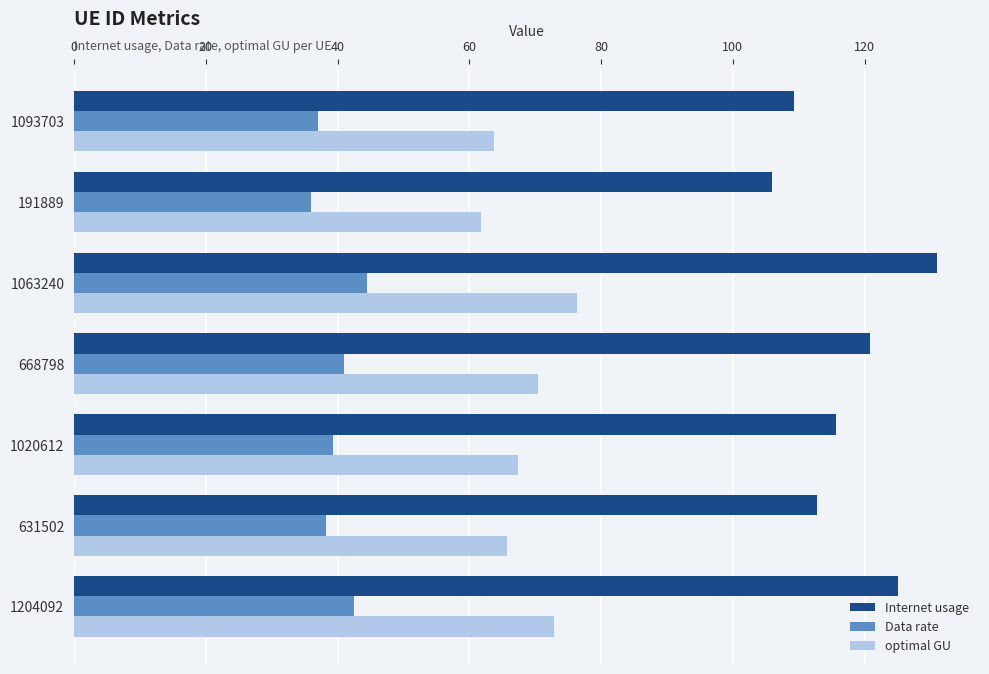

Rank the series by their maximum value, from lowest to highest.

Data rate, optimal GU, Internet usage